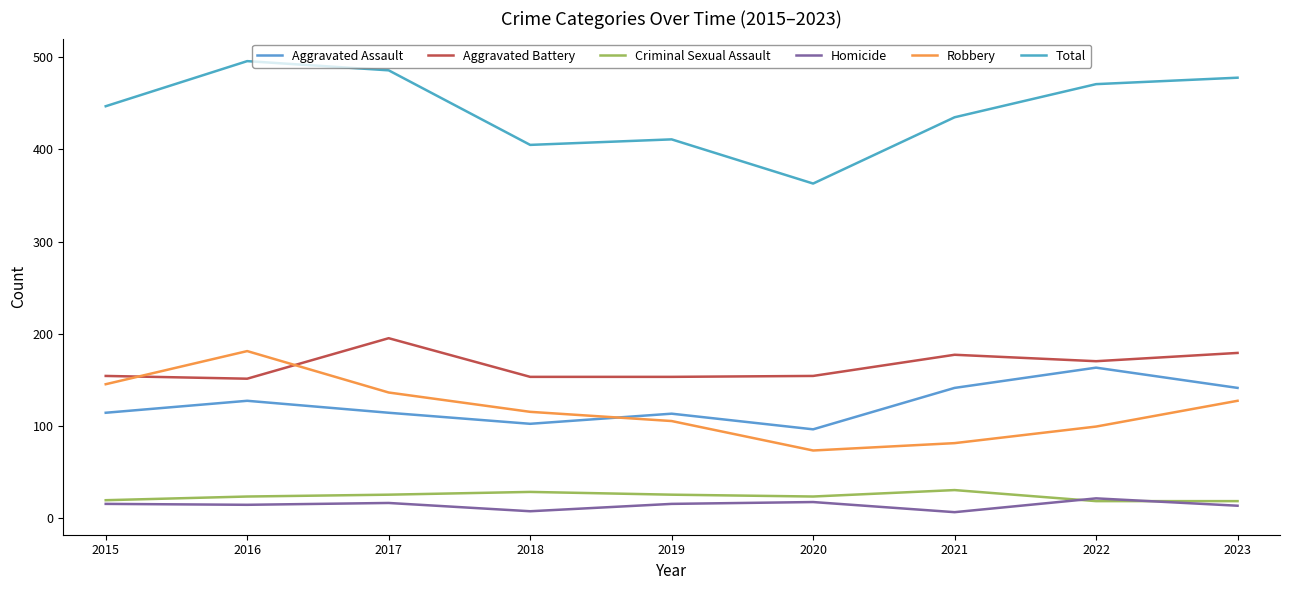

Which series has the largest range (max minus min)?

Total